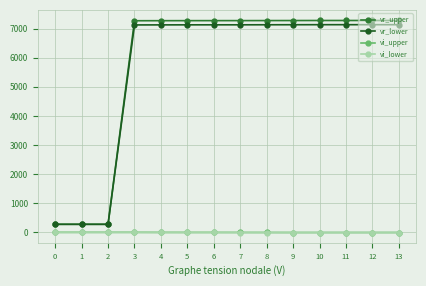

How many data points in vr_lower are above 7132?

7